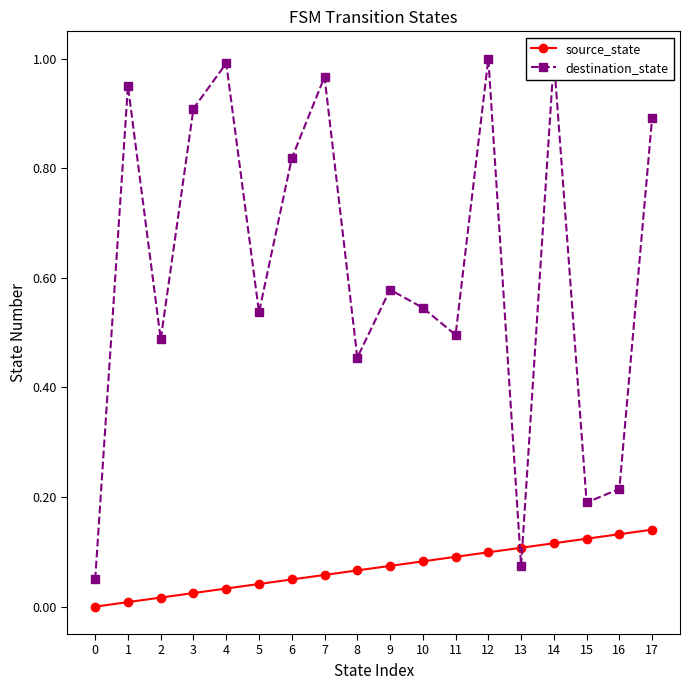

True or false: destination_state has more than 0 points higher than both neighbors.

True